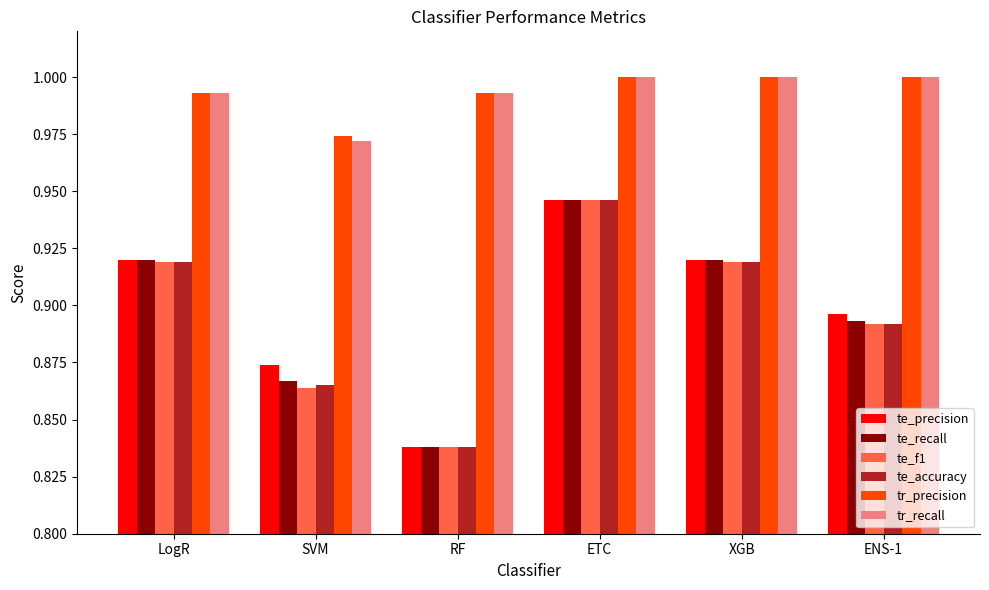

At which category is the sum across all series the highest?

ETC